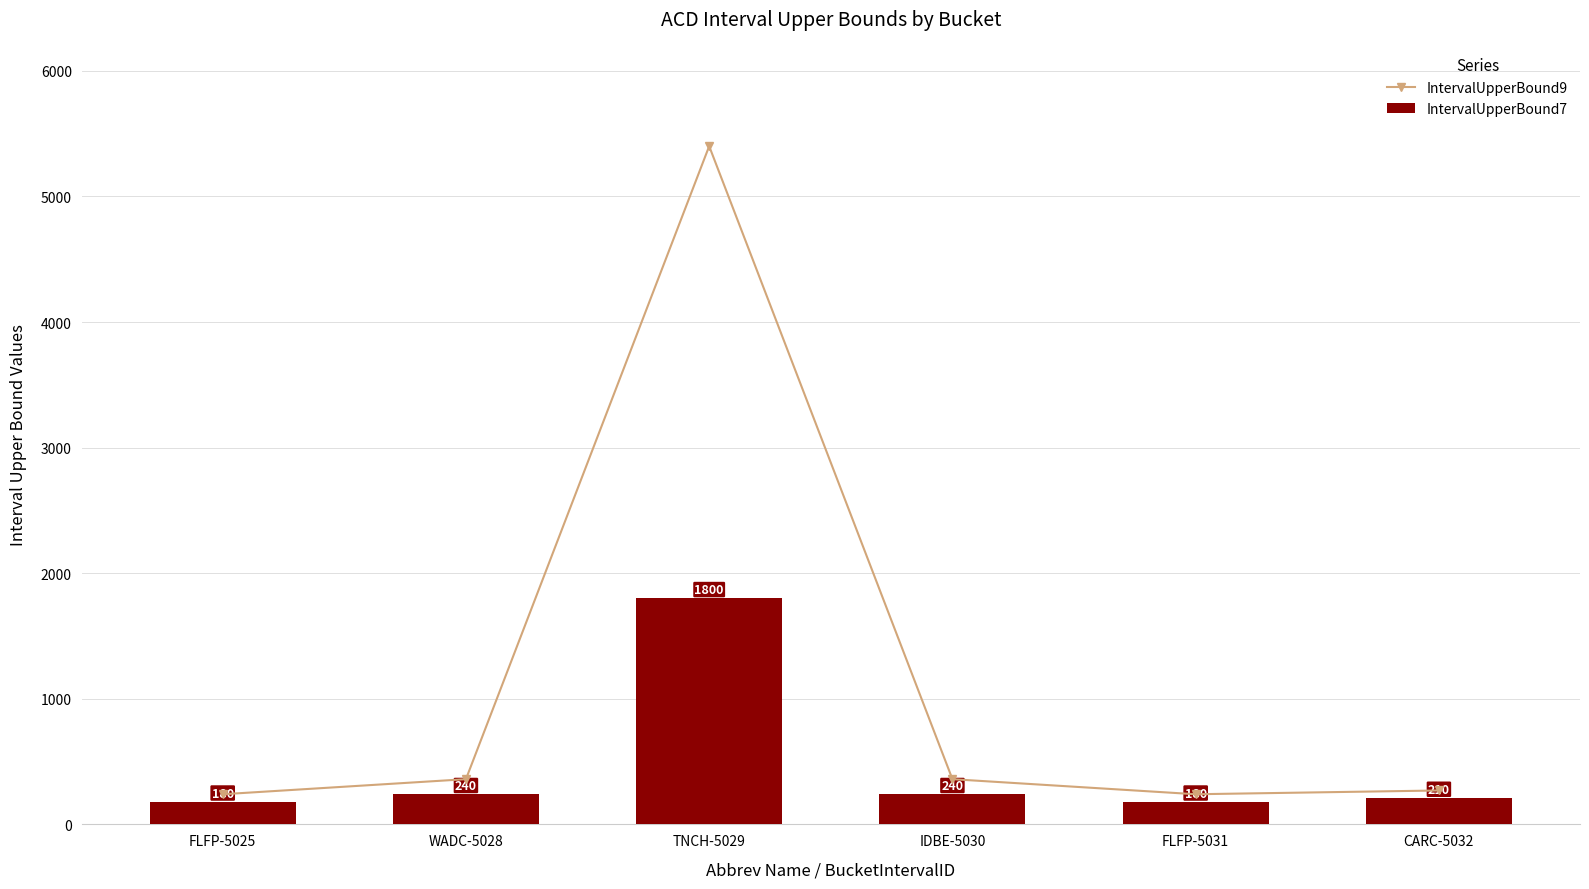

List the series in order of their overall mean, highest first.

IntervalUpperBound9, IntervalUpperBound7